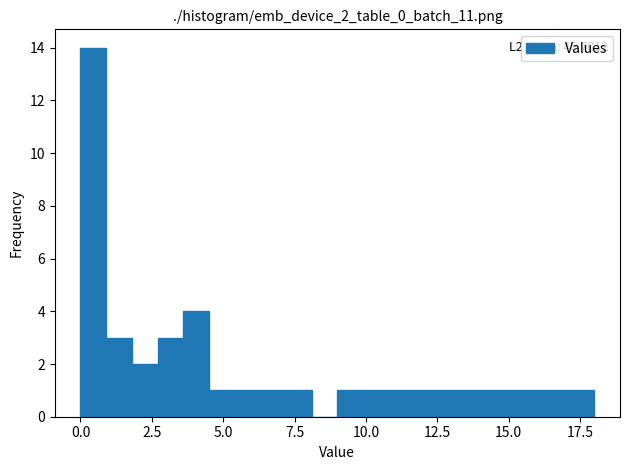

Around what value on the x-axis is the tallest bar? Give the approximate position of its centre, as read against the axis.

0.5